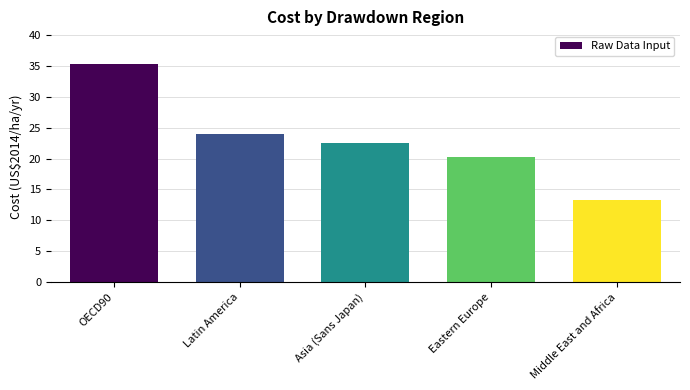

What is the minimum value shown in the chart?

13.2